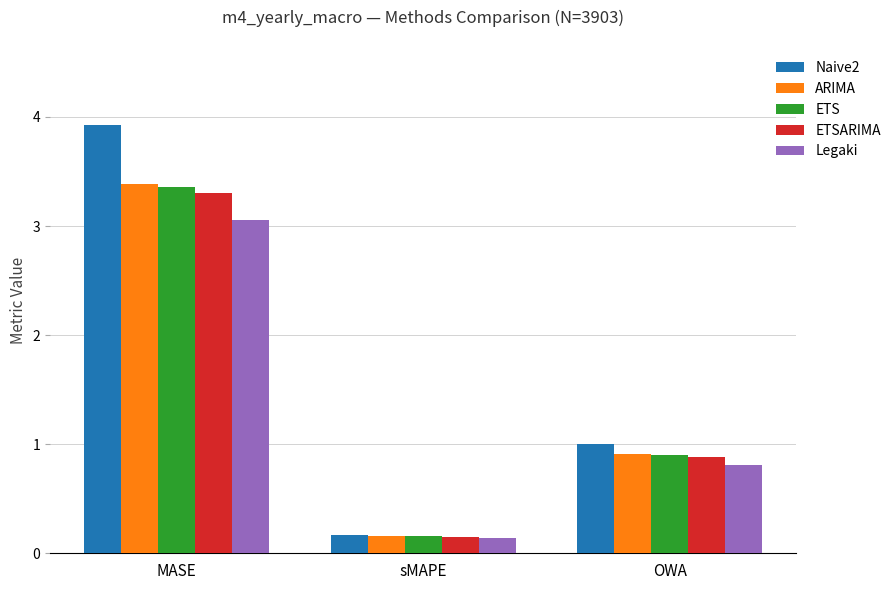

At which label does ETSARIMA reach its peak?

MASE